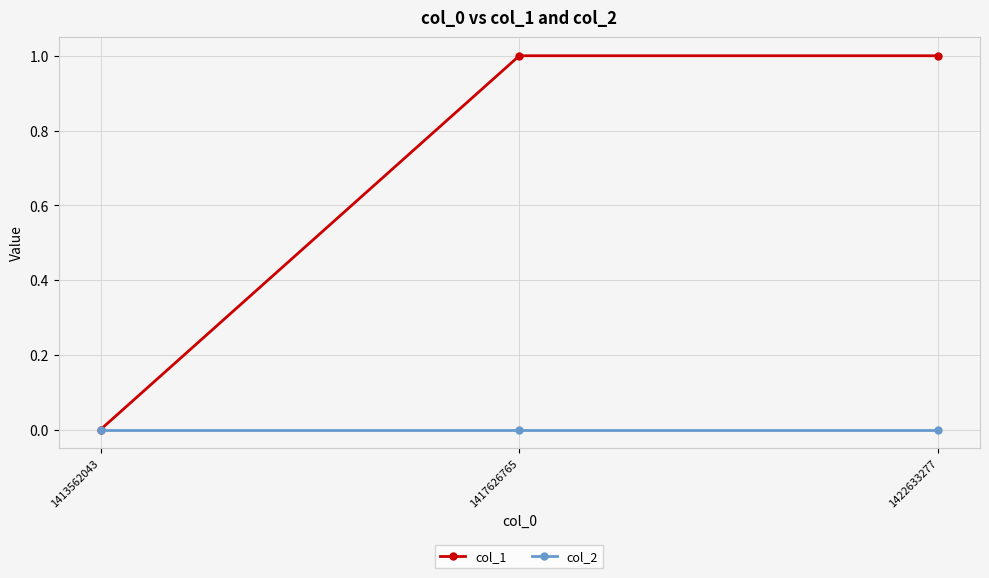

The value of col_2 at 1422633277 is 0. True or false?

True